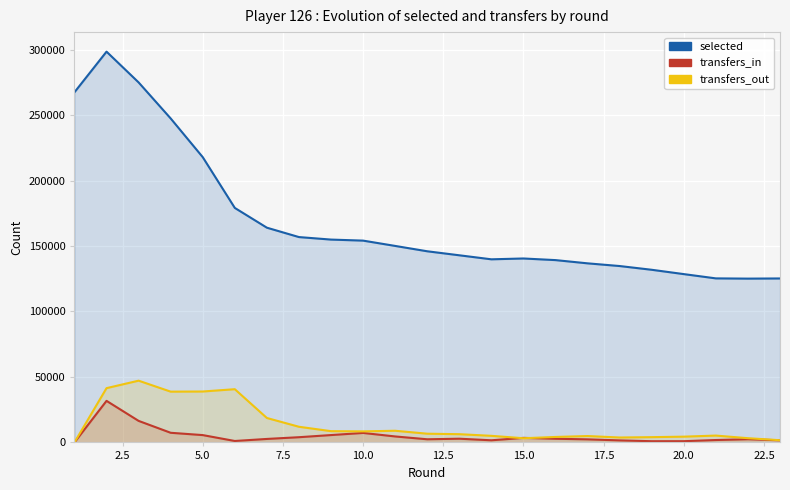

Does the chart display data point markers on the line(s)?

No